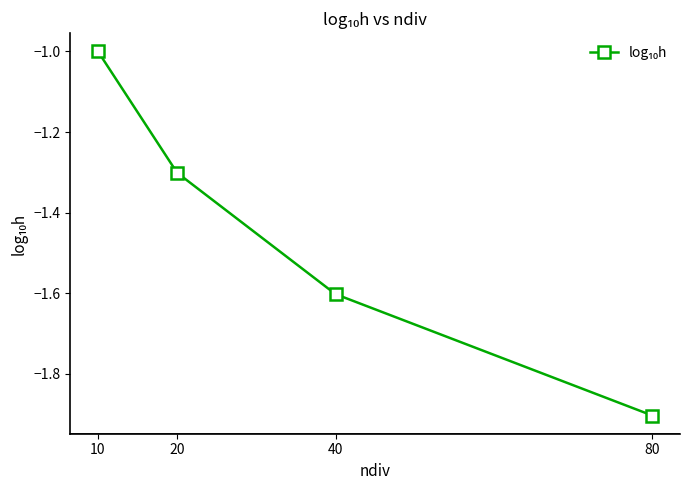

Reading left to right, list all the values displayed in this chart.

10=-1.0	20=-1.3	40=-1.6	80=-1.9